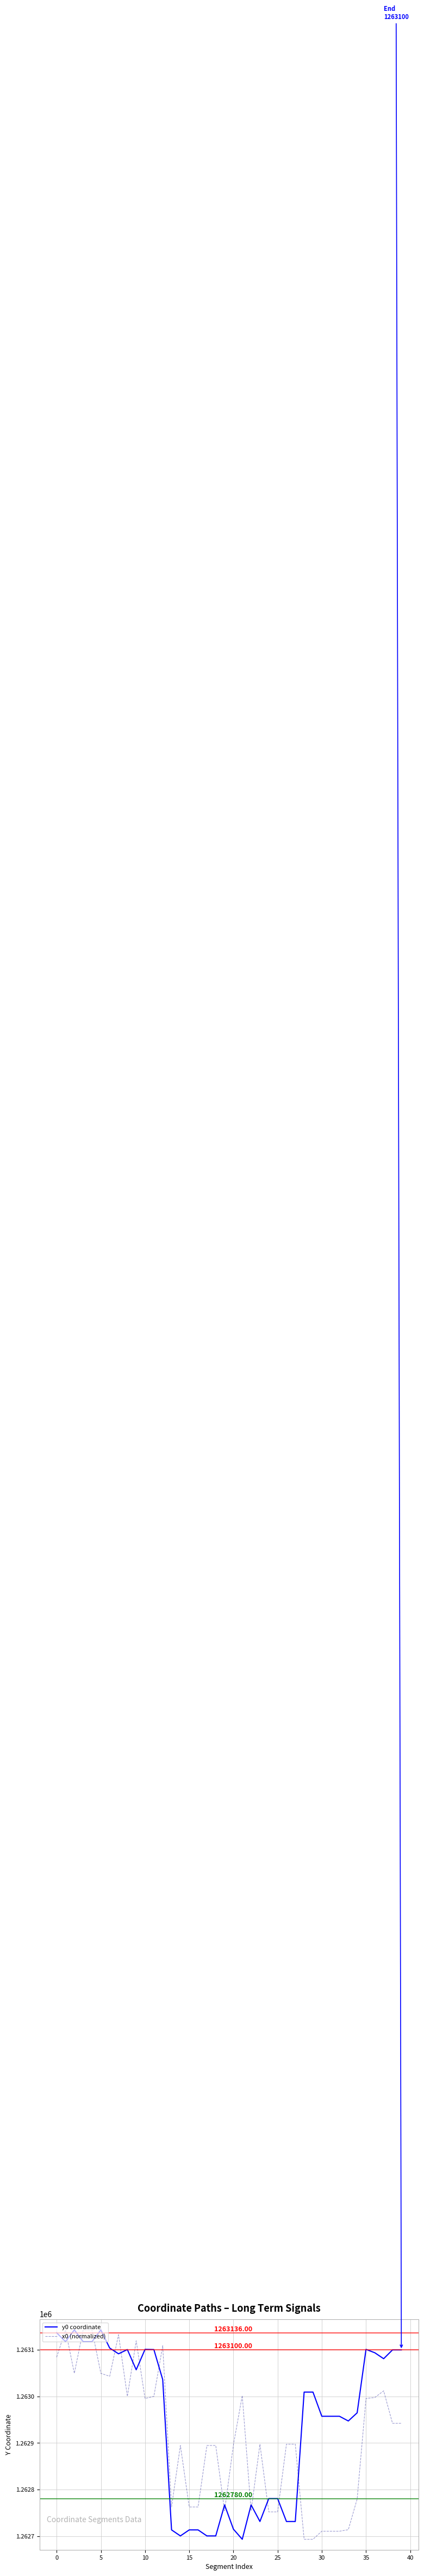

How many times do x0 (normalized) and y0 coordinate cross each other?

16